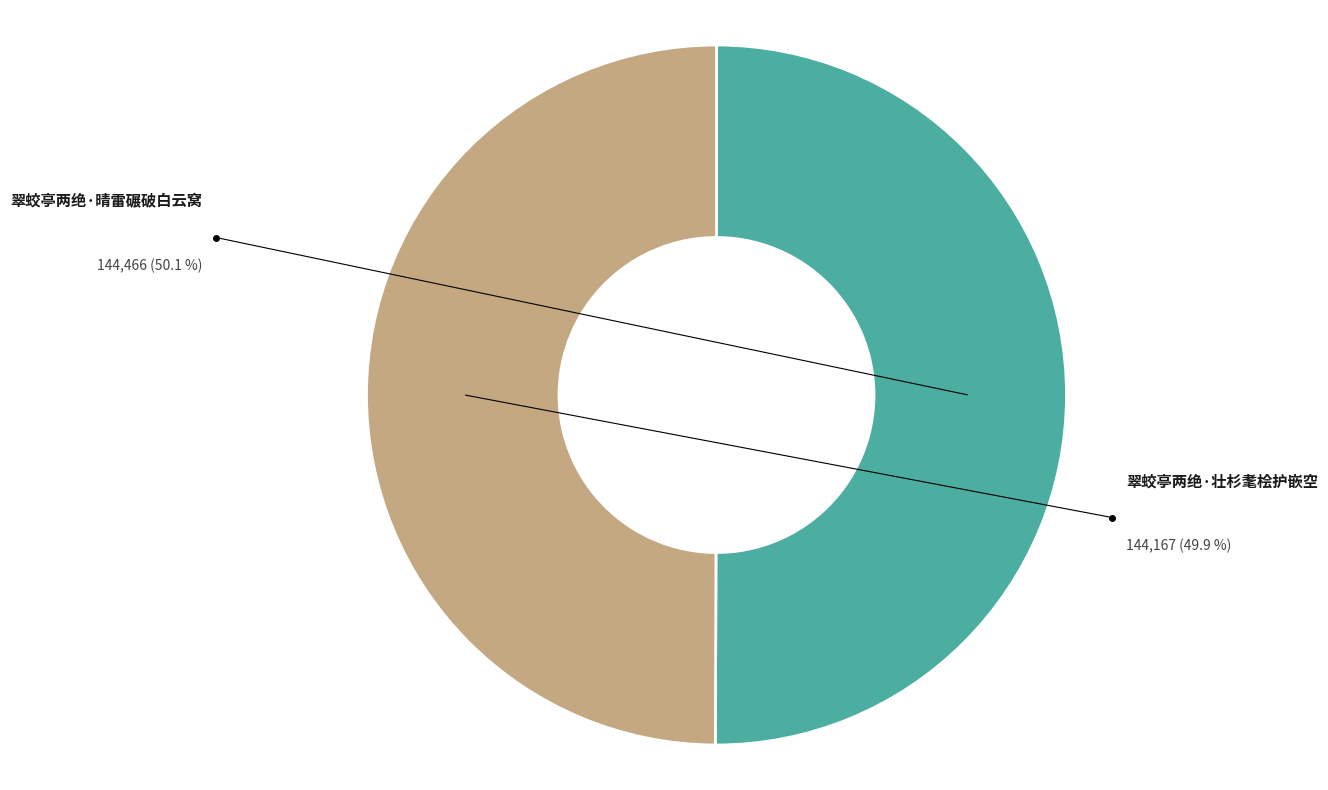

True or false: 翠蛟亭两绝·壮杉耄桧护嵌空 accounts for 36% of the total.

False